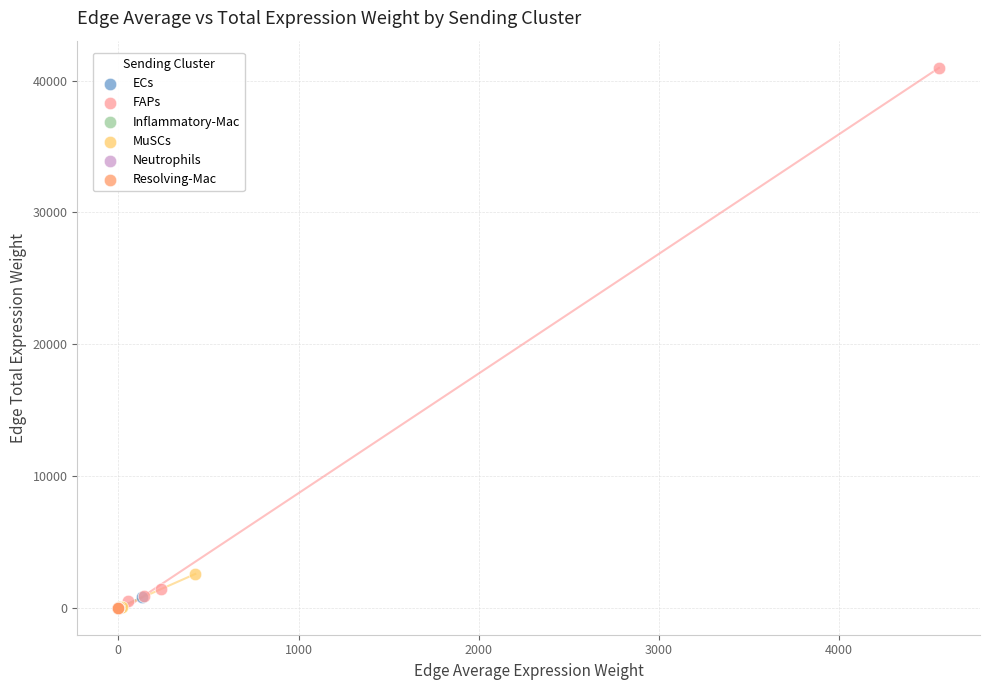

Which series reaches the maximum Y coordinate?

FAPs